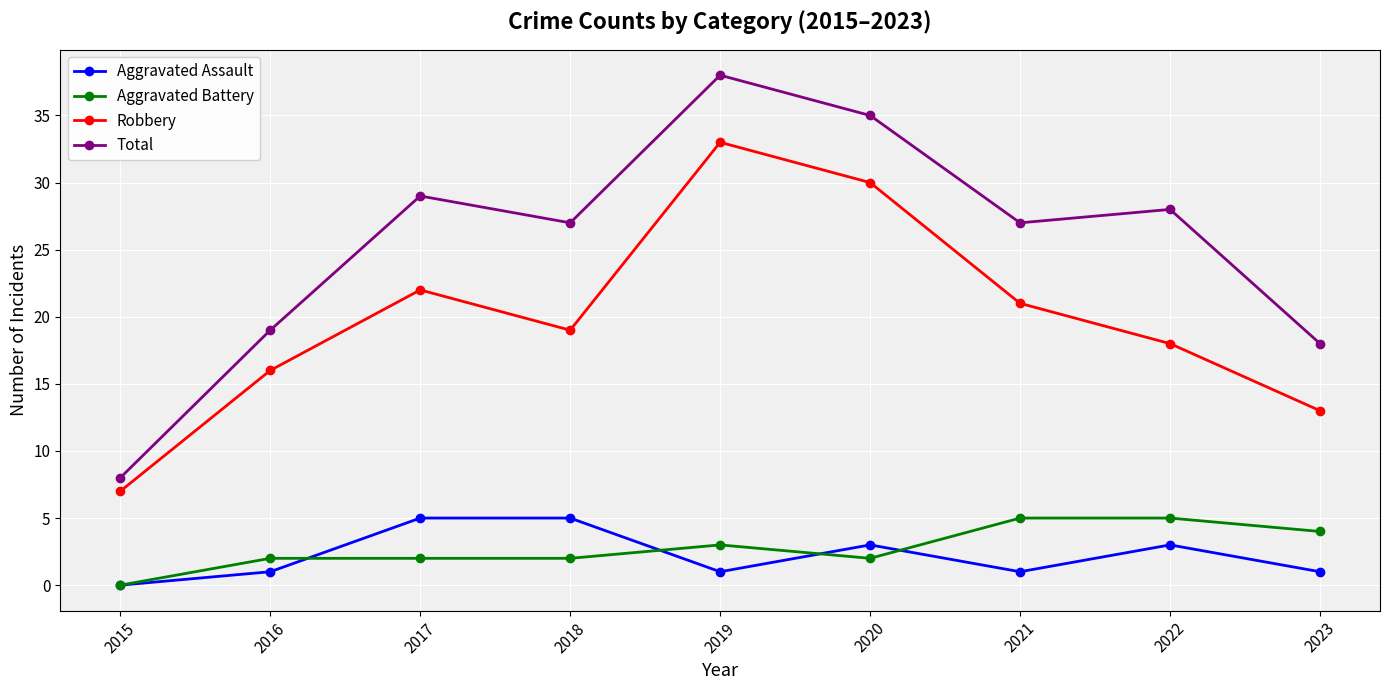

Reading left to right, what are all the values shown in this chart?

Aggravated Assault: 0	1	5	5	1	3	1	3	1
Aggravated Battery: 0	2	2	2	3	2	5	5	4
Robbery: 7	16	22	19	33	30	21	18	13
Total: 8	19	29	27	38	35	27	28	18